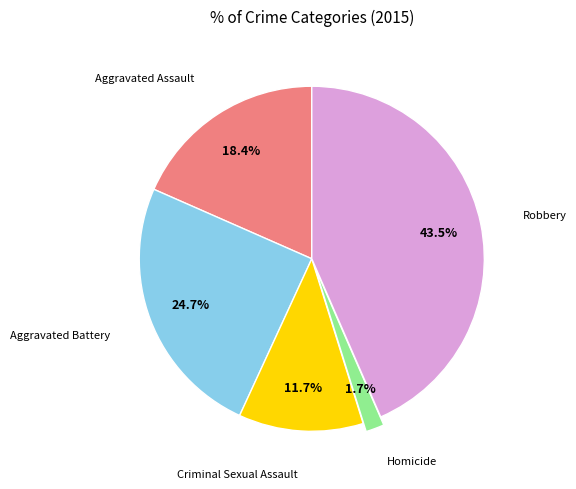

Is there a majority slice in this chart?

No